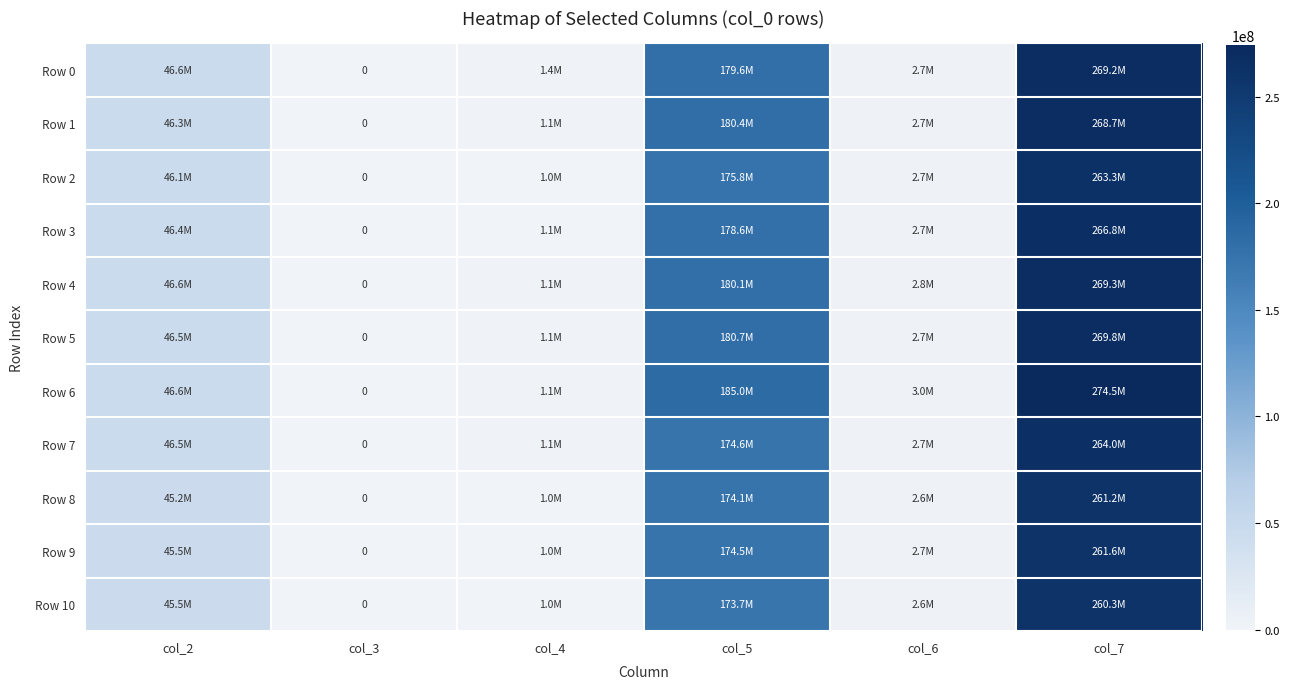

The value of Row 1 at col_2 is 31971164. True or false?

False